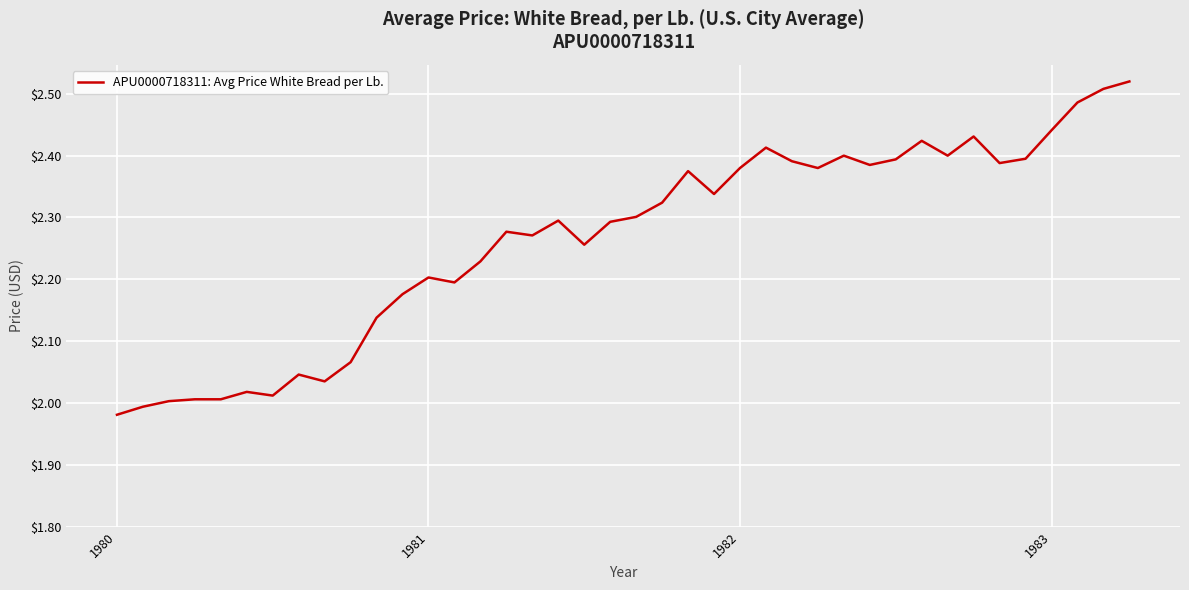

What is the difference between the maximum and minimum values?

0.5